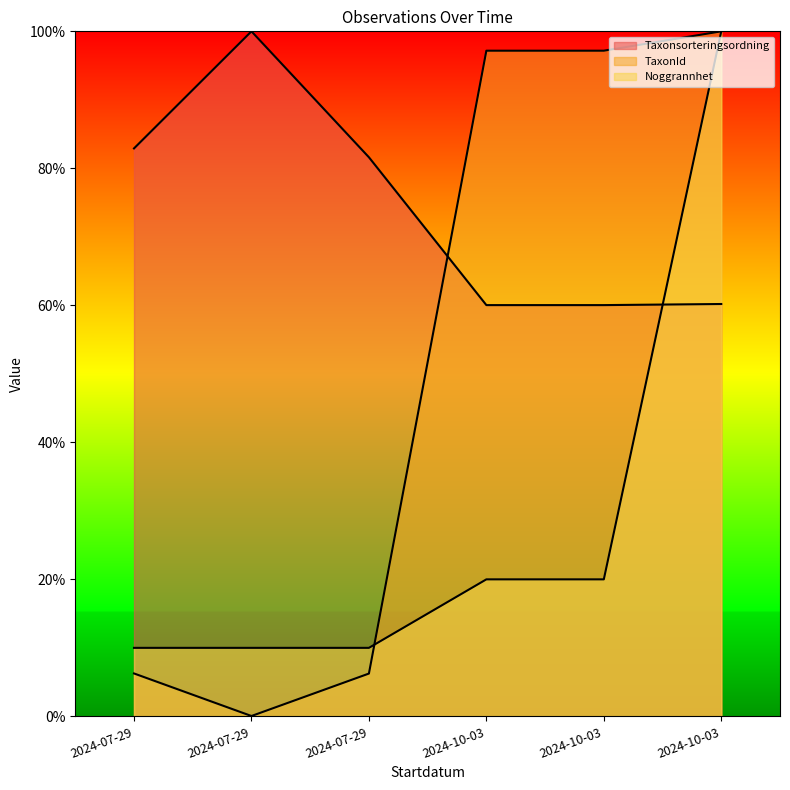

What is the maximum value shown in the chart?

100.0